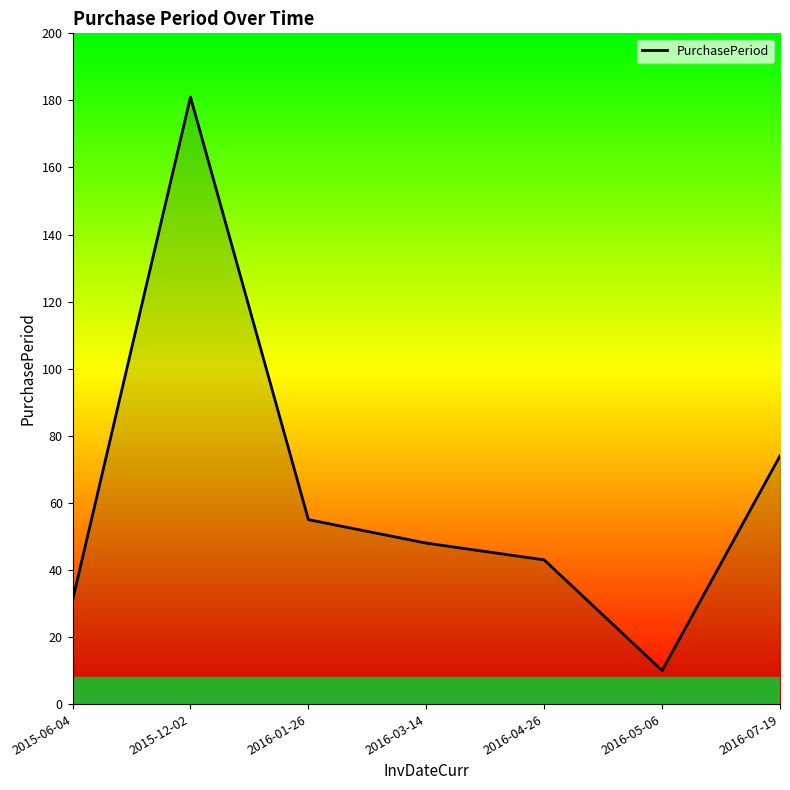

Where is the data nearest to the value 95?

2016-07-19